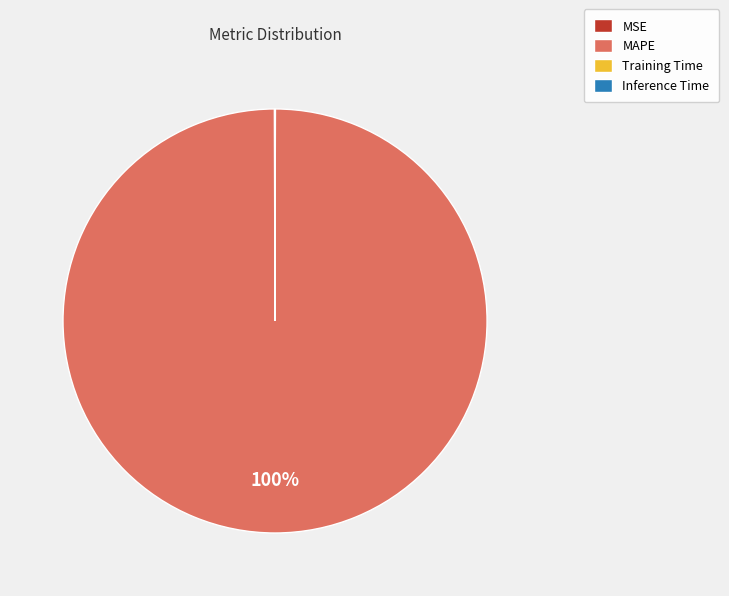

Which category accounts for the majority?

MAPE